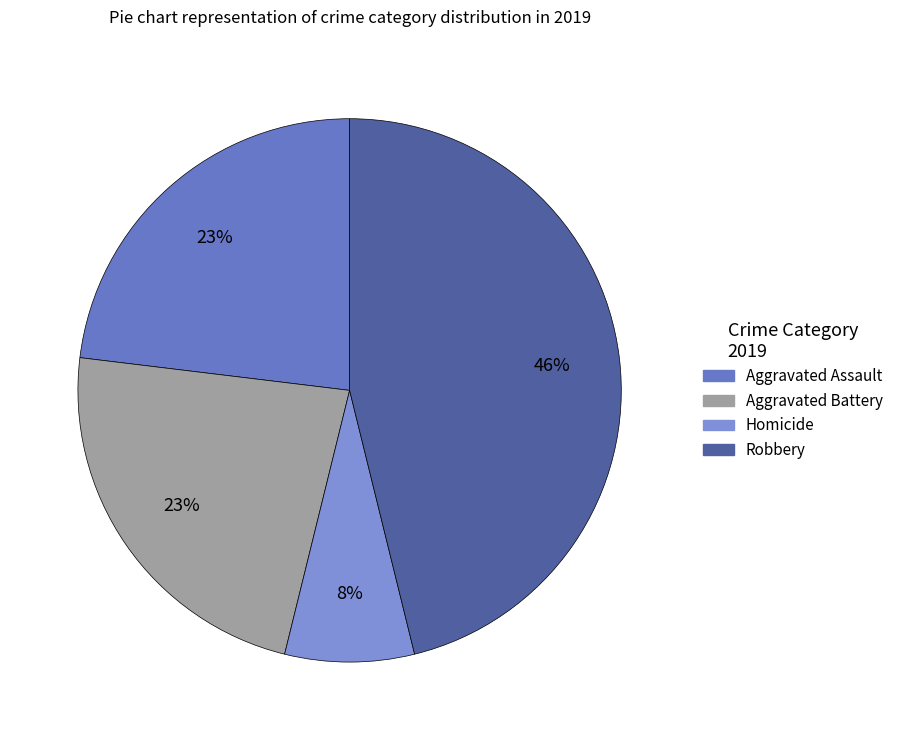

Is it true that Aggravated Battery is 23% of the pie?

True